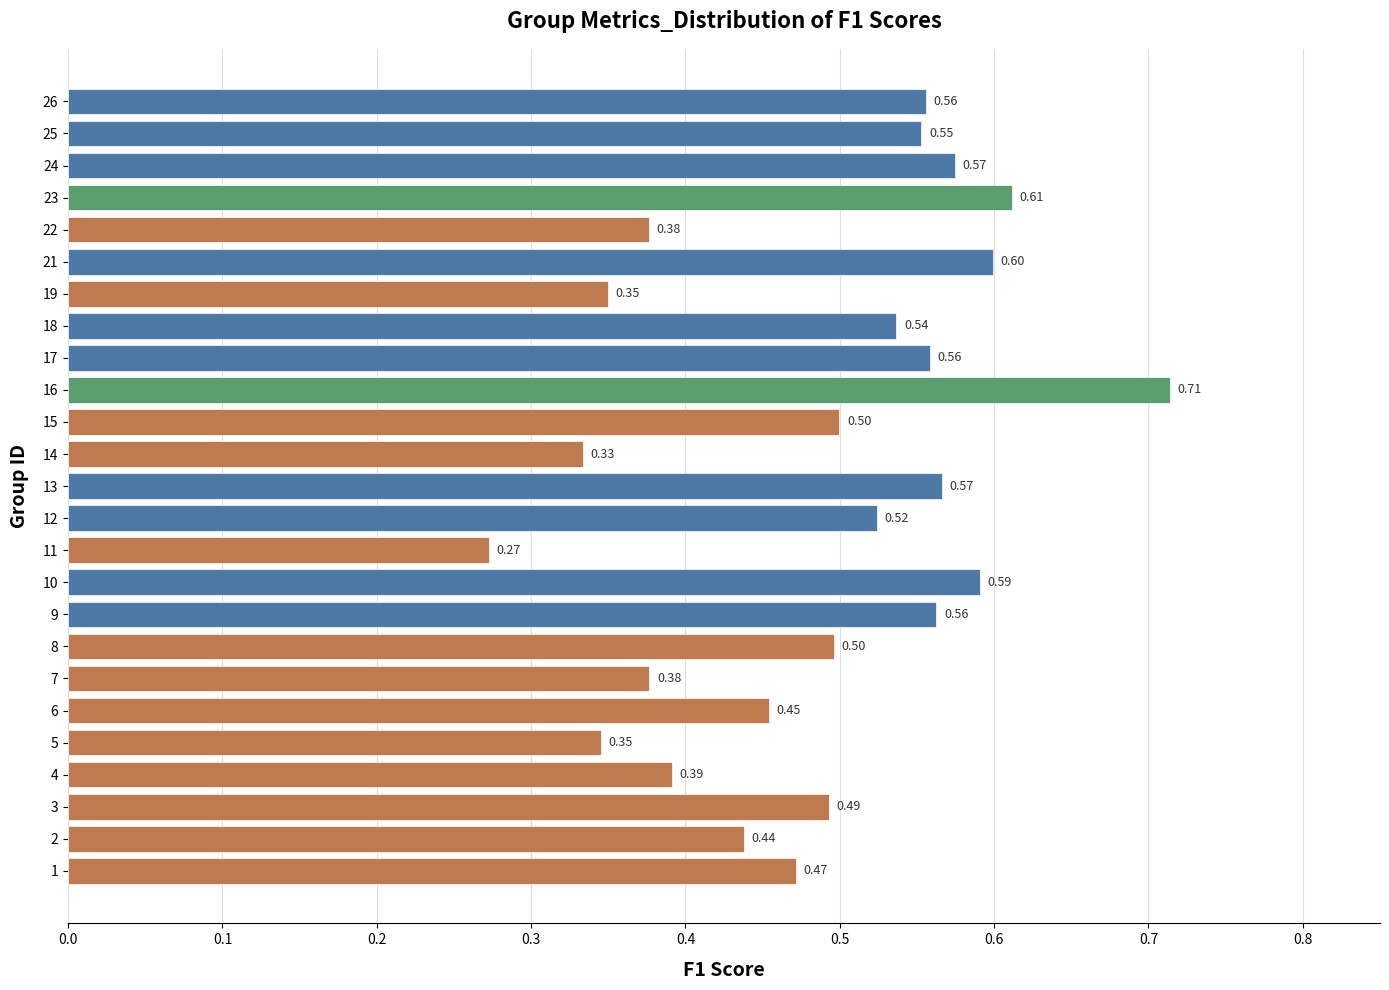

What is the change in value from 2 to 23?

+0.2